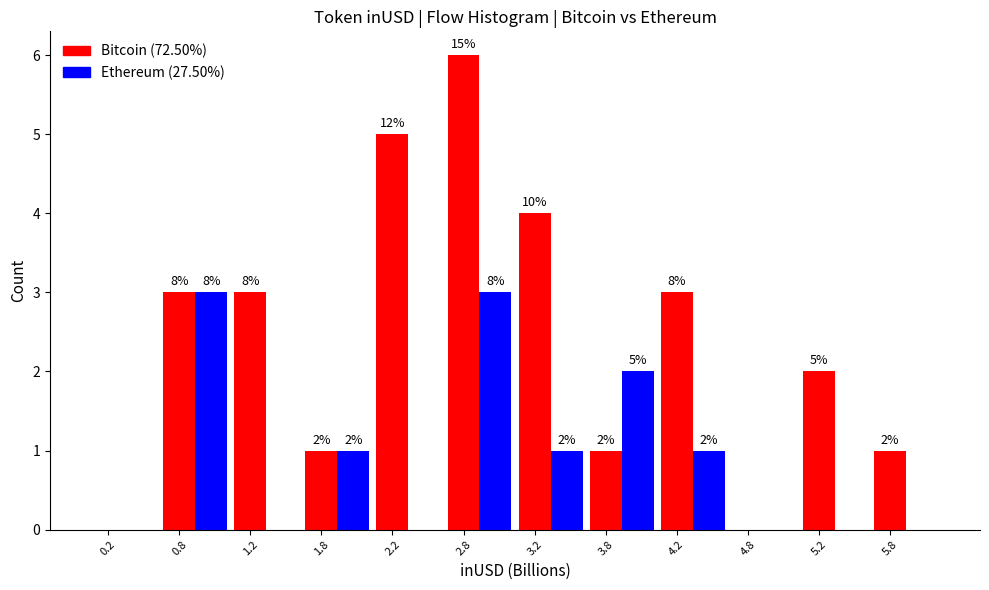

What is the total value across all series at 3.2?

5